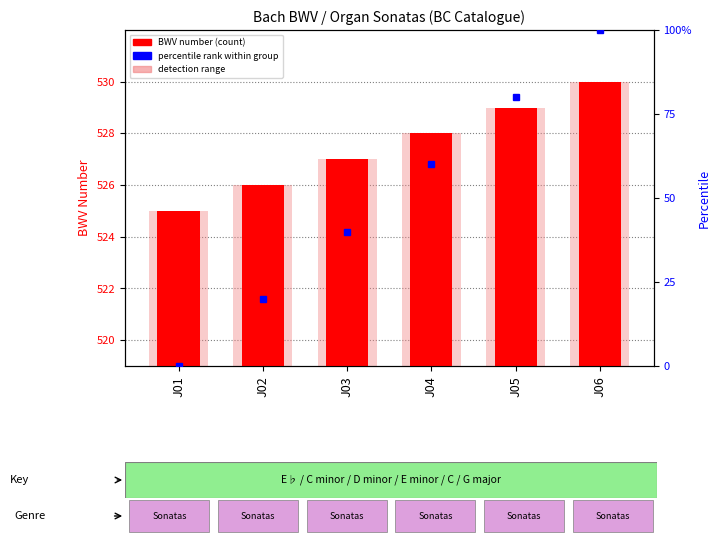

What is the average value?

528